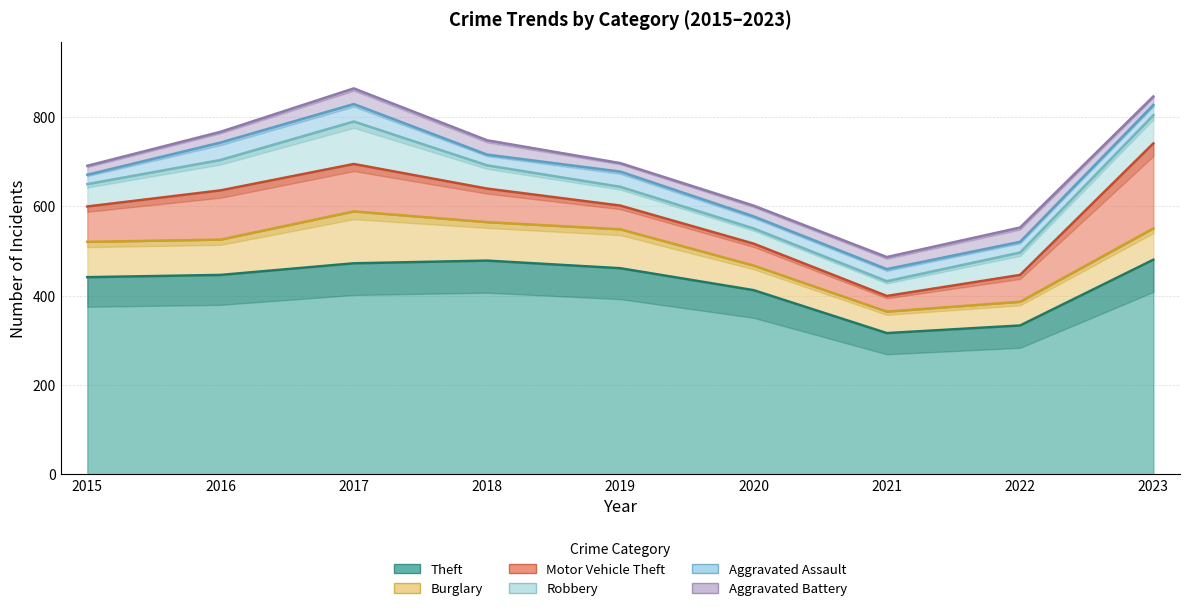

How many values in the Aggravated Assault series are below 27?

4